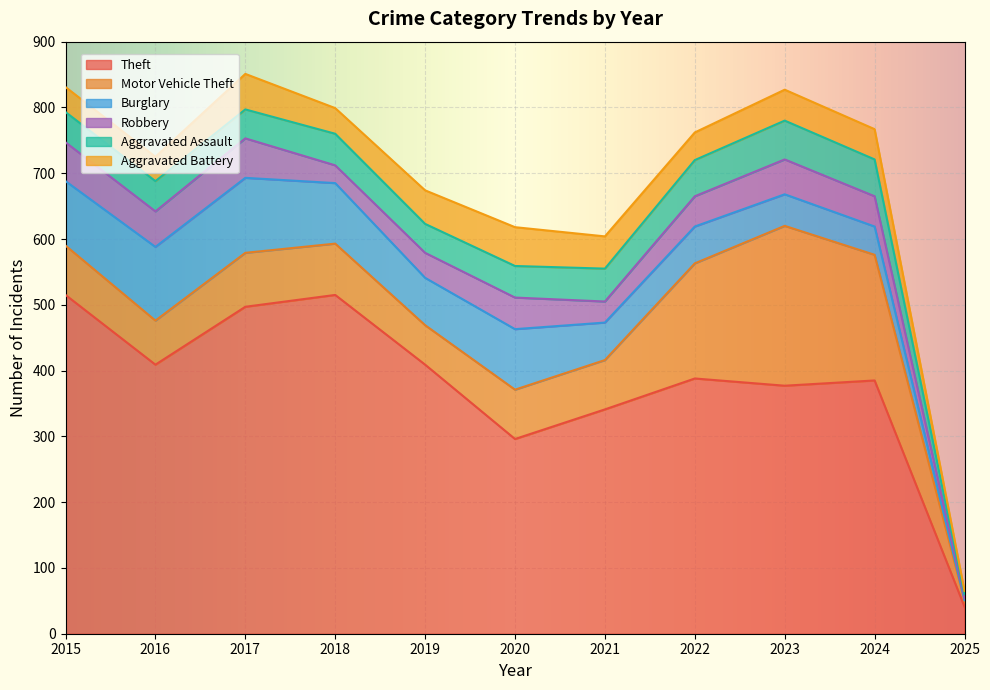

Which category has the lowest value across all series?

2025